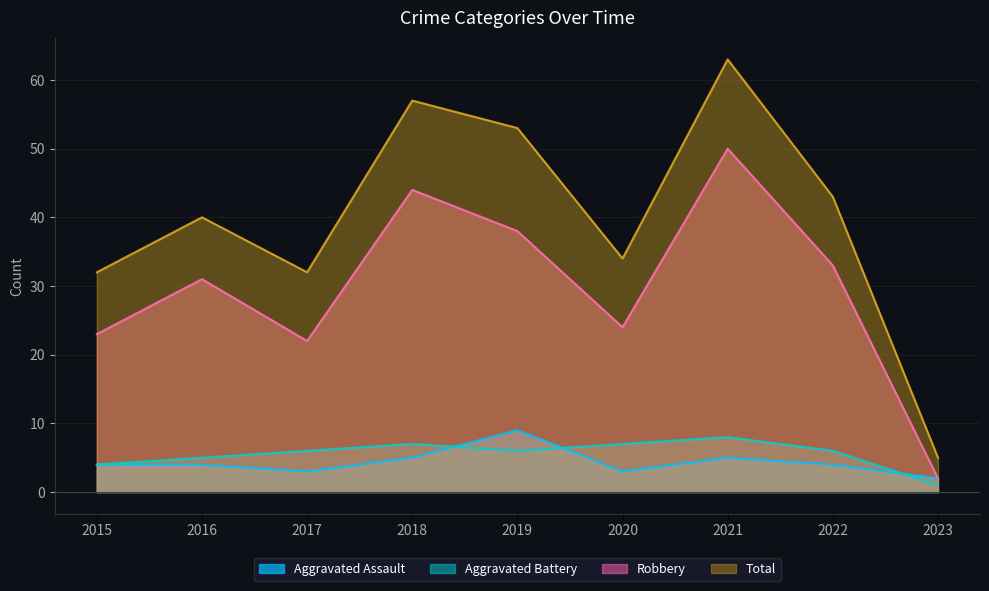

The value of Total at 2022 is 43. True or false?

True